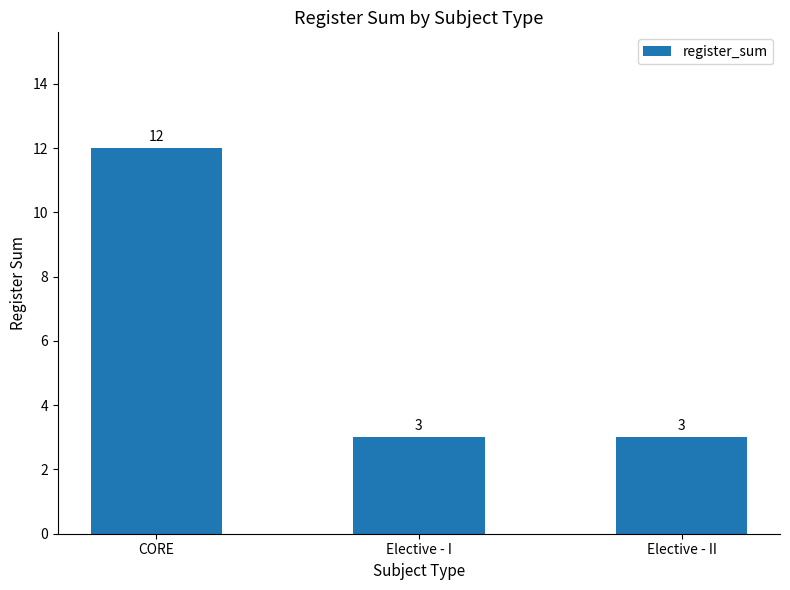

Approximately how many times larger is the value at Elective - I compared to Elective - II?

1.0